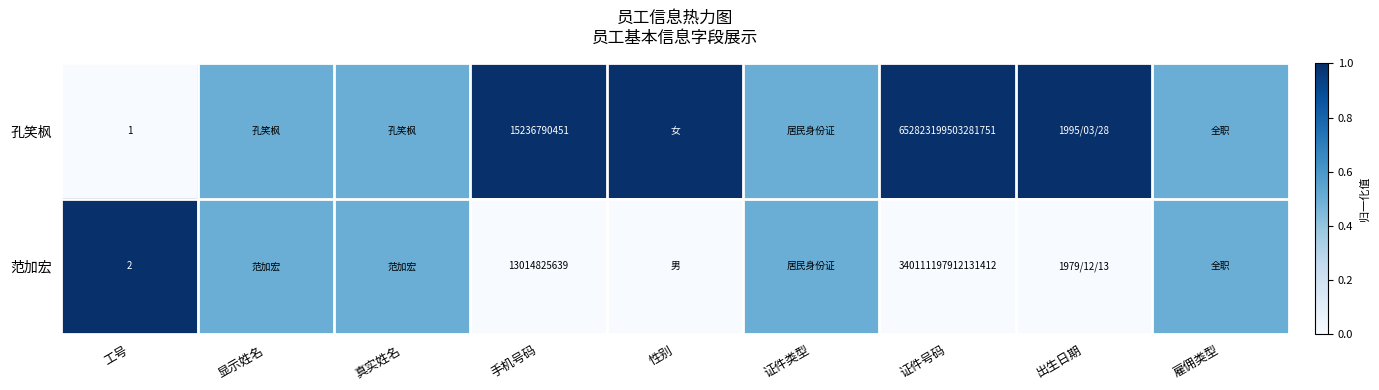

True or false: 范加宏 has a value of 2.0 at 工号.

True